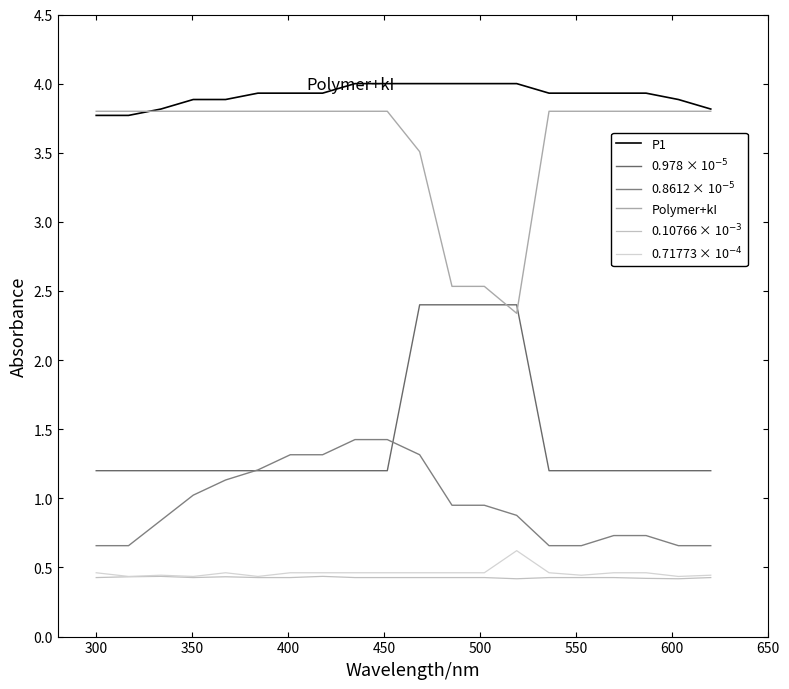

Does the chart have visible grid lines?

No